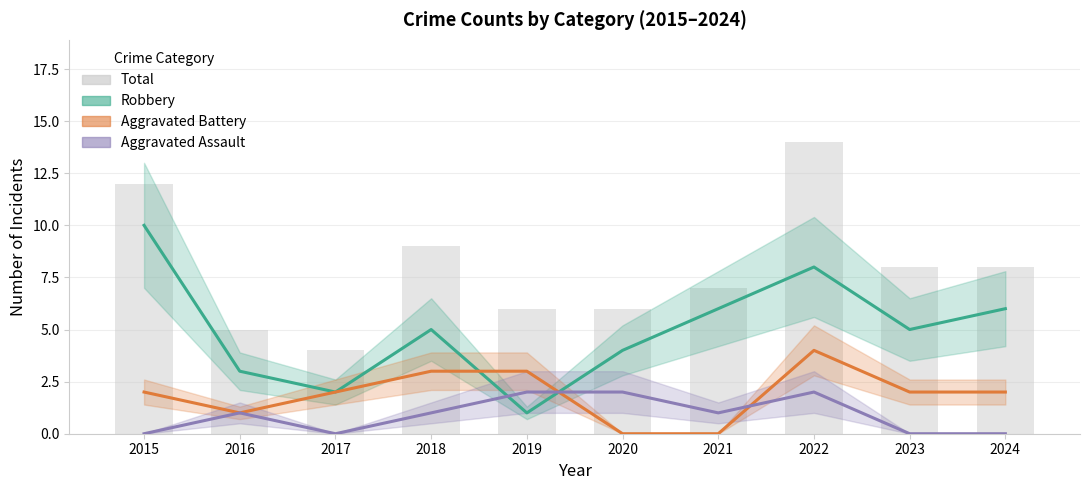

What is the value of the Total bar at the 7th from the left?

7